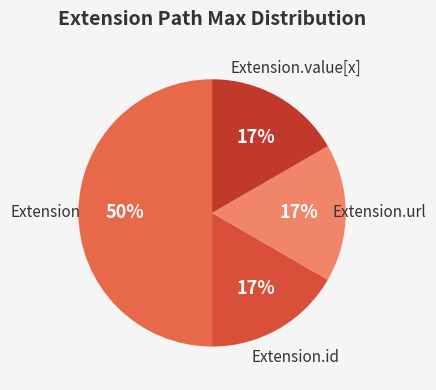

Which has a higher value, Extension.url or Extension?

Extension